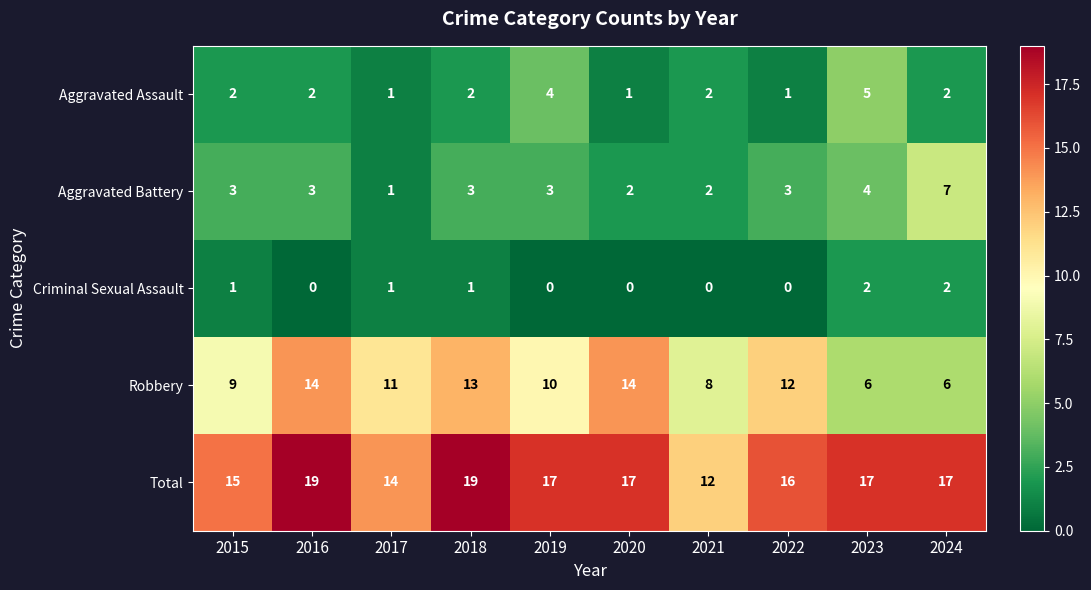

Where is Robbery nearest to the value 10?

2019